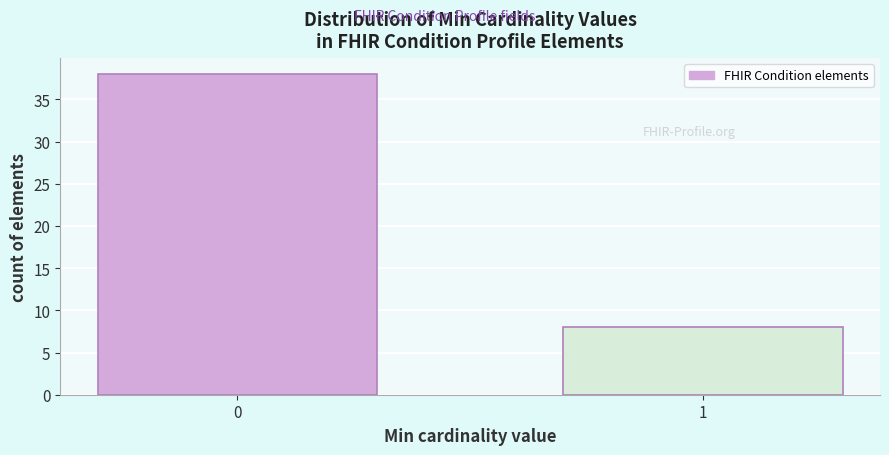

Reading left to right, what are all the values shown in this chart?

0=38	1=8